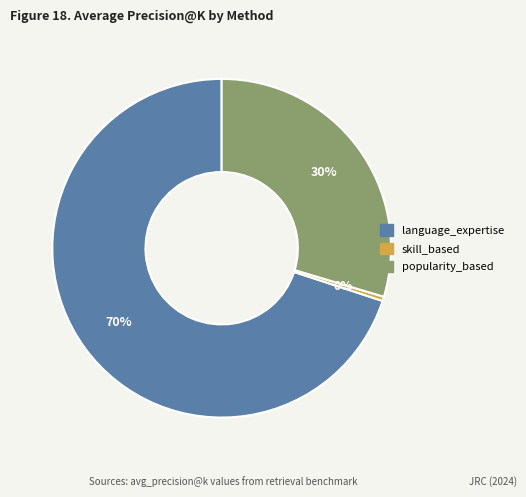

To the nearest percent, what portion does language_expertise represent?

70%